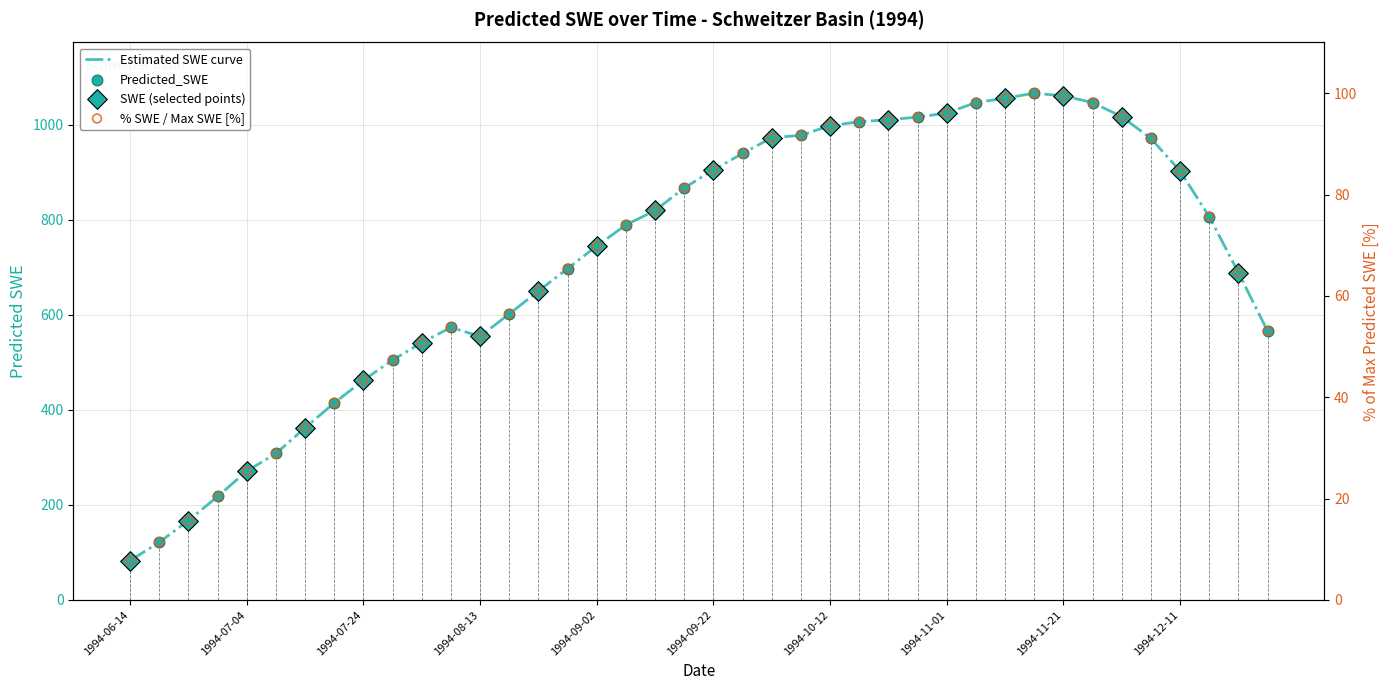

Approximately how many times larger is the value at 1994-11-16 compared to 1994-08-13?

1.9